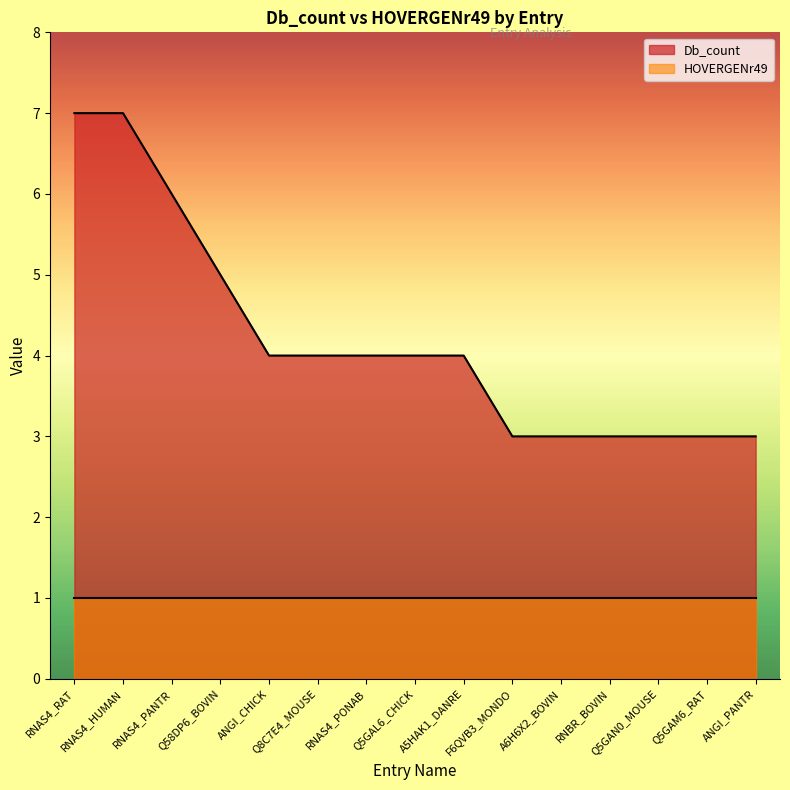

The value at A5HAK1_DANRE is 6. True or false?

False